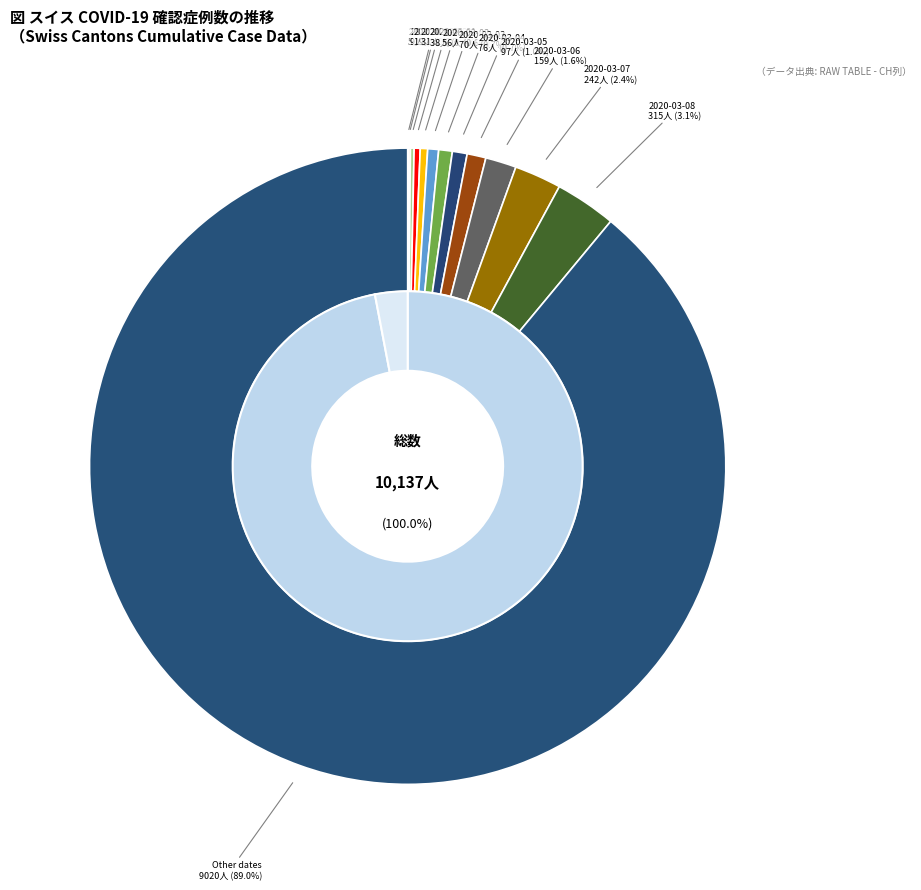

What portion of the pie excludes 2020-03-13?

88.7%